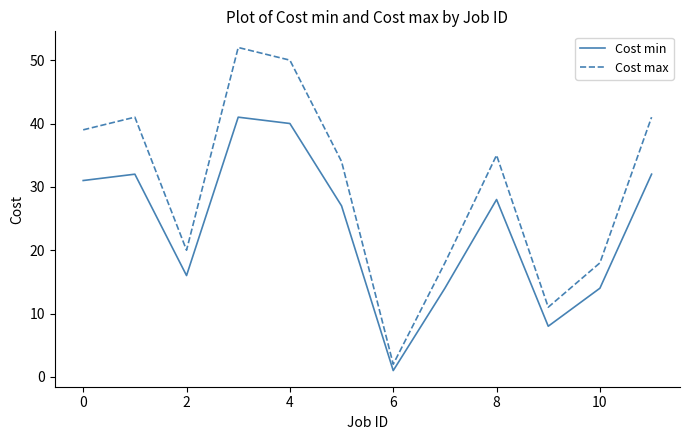

What is the difference between the maximum and second lowest values in the Cost min series?

33